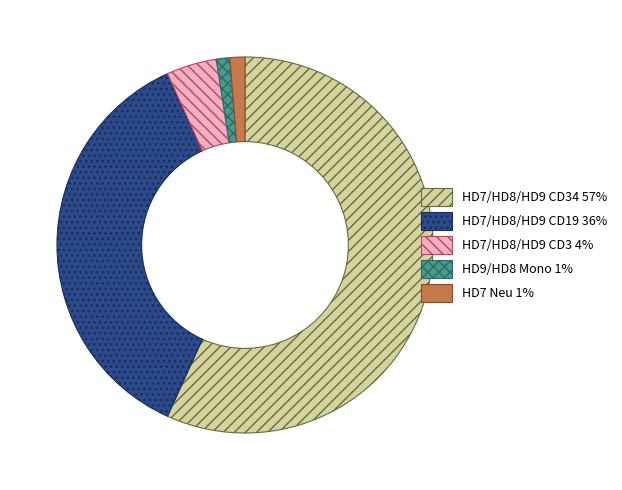

Does any single category account for the majority?

Yes